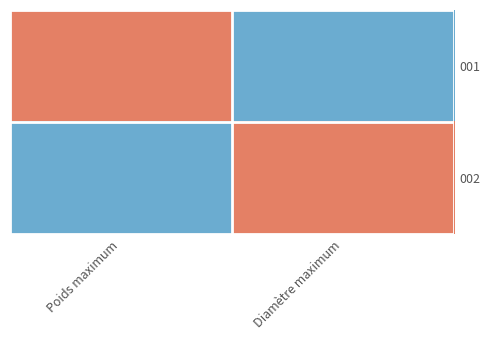

Reading right to left, transcribe all the data shown in this chart.

001: Diamètre maximum=0	Poids maximum=1
002: Diamètre maximum=1	Poids maximum=0